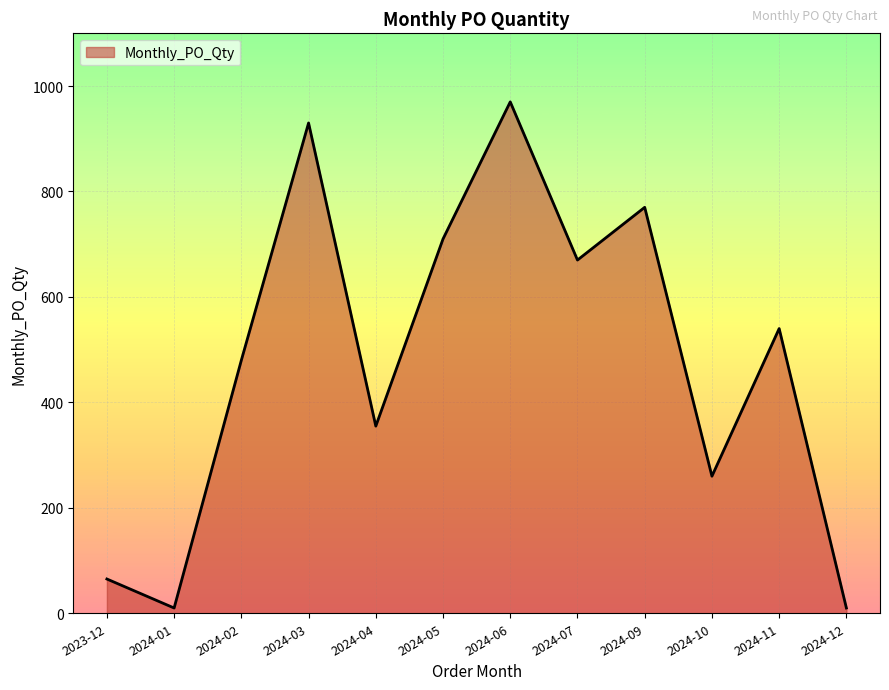

At which category does the chart reach its peak across all series?

2024-06